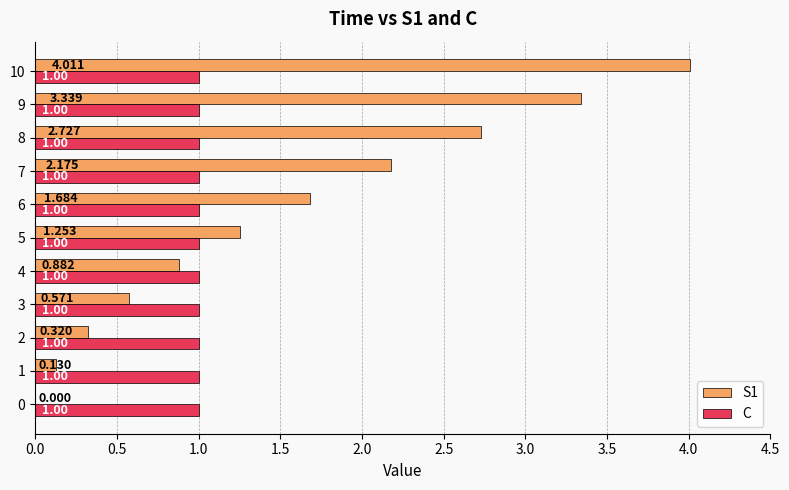

Is the value of C at 9 greater than the value of S1 at 5?

No